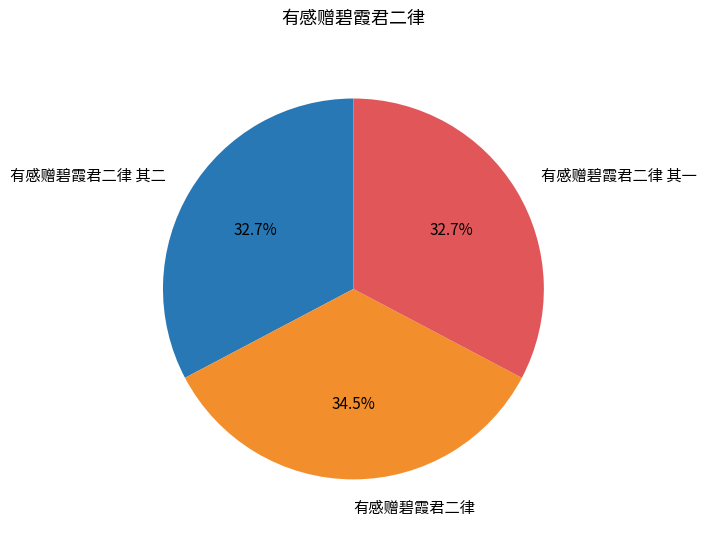

Is 有感赠碧霞君二律 其一 the majority of the pie?

No